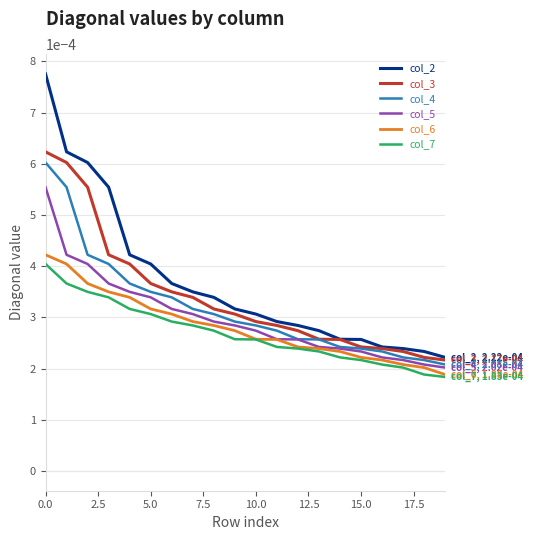

True or false: col_3 and col_7 intersect in this chart.

False